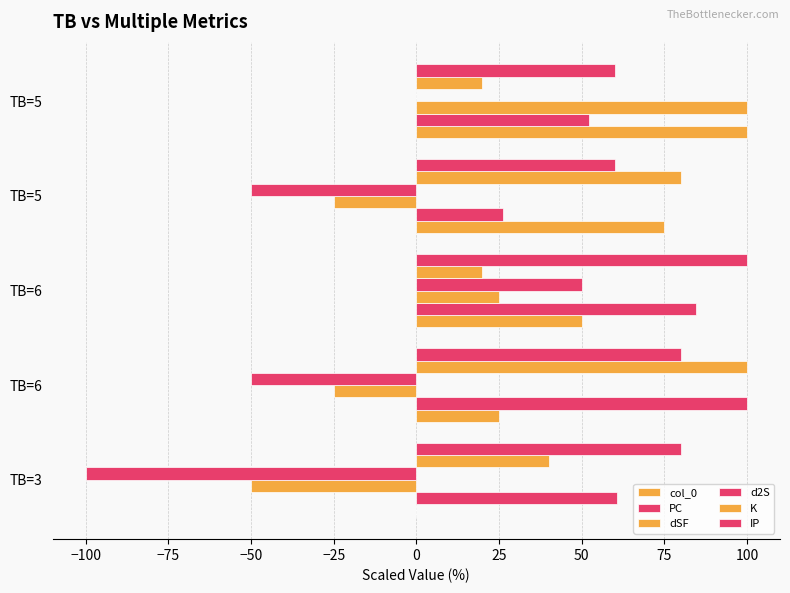

What is the value of the IP bar at the 5th from the left?

60.0